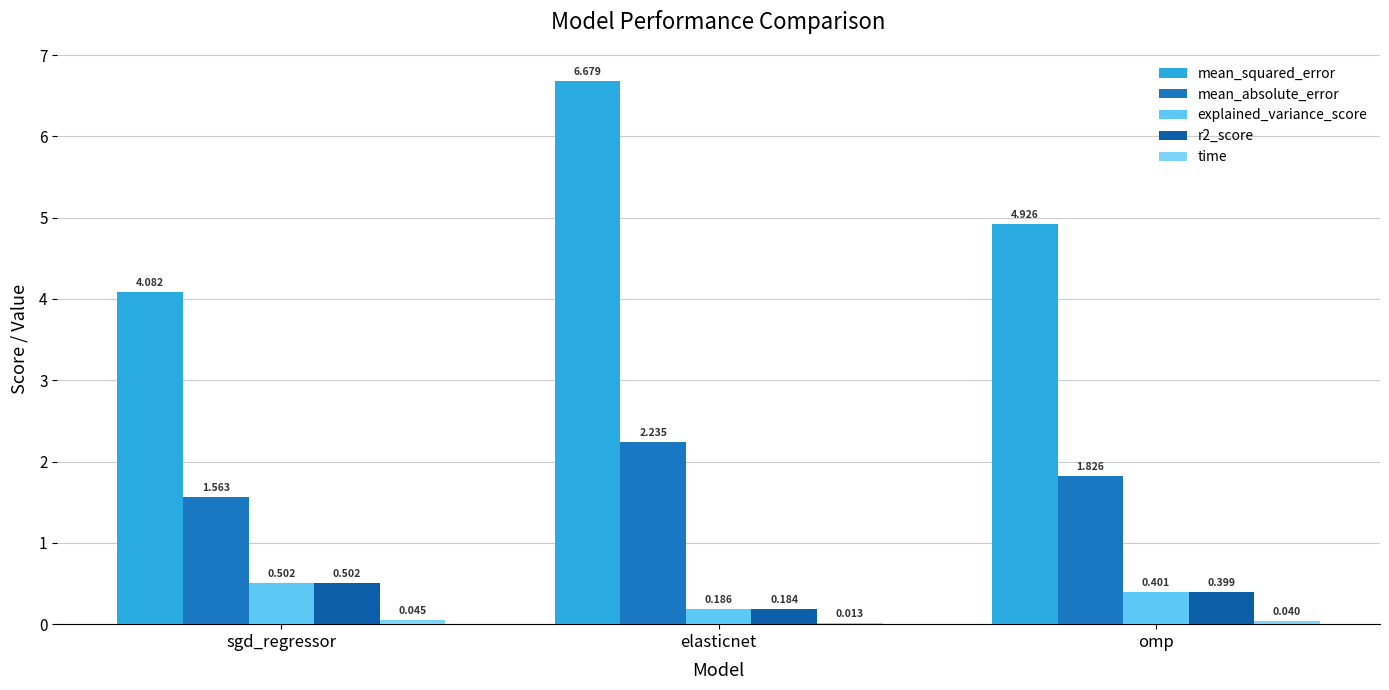

Reading right to left, list all the values displayed in this chart.

mean_squared_error: 4.9	6.7	4.1
mean_absolute_error: 1.8	2.2	1.6
explained_variance_score: 0.4	0.2	0.5
r2_score: 0.4	0.2	0.5
time: 0.0	0.0	0.0